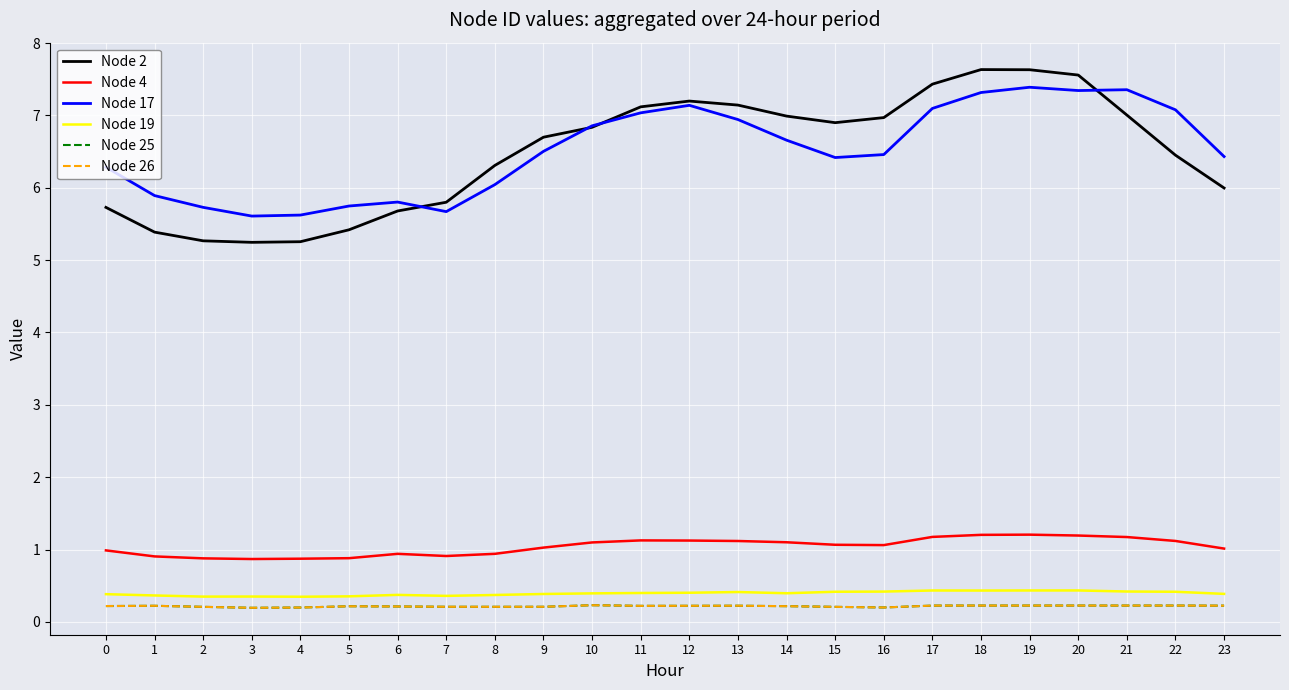

At which category is the sum across all series the highest?

19